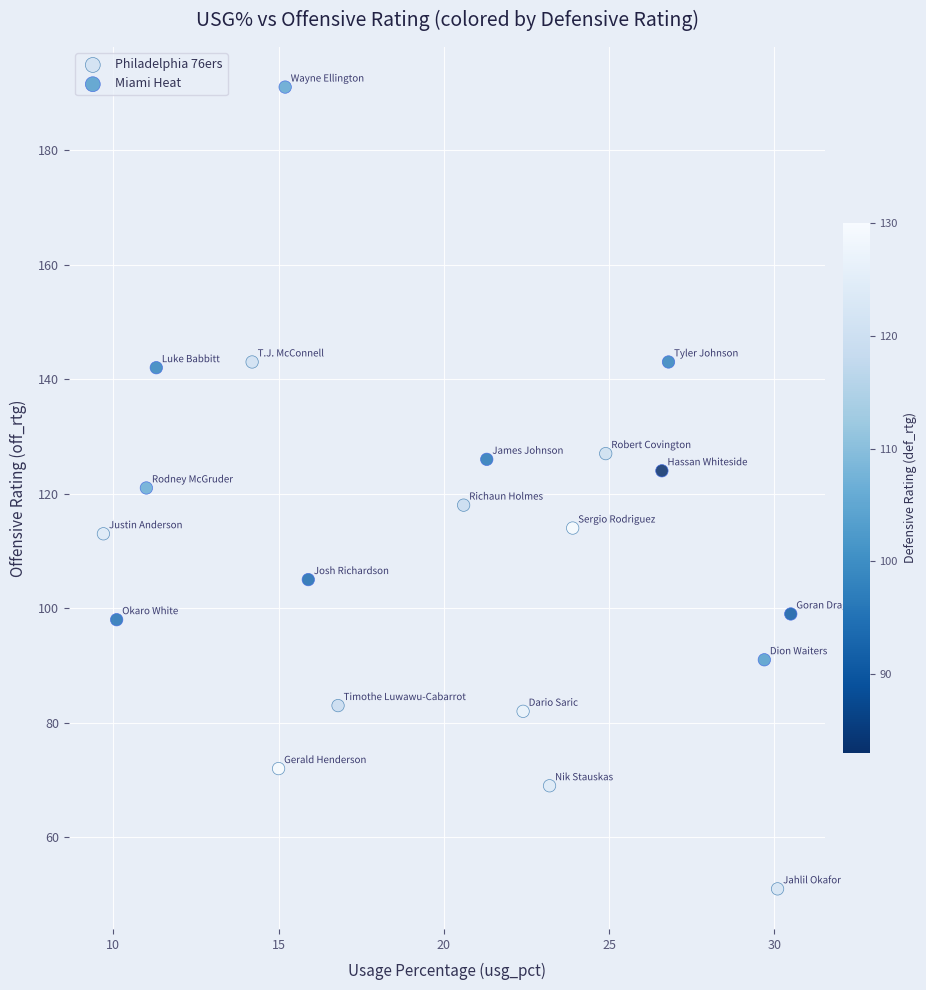

Which series has the largest Y range (max minus min)?

Miami Heat